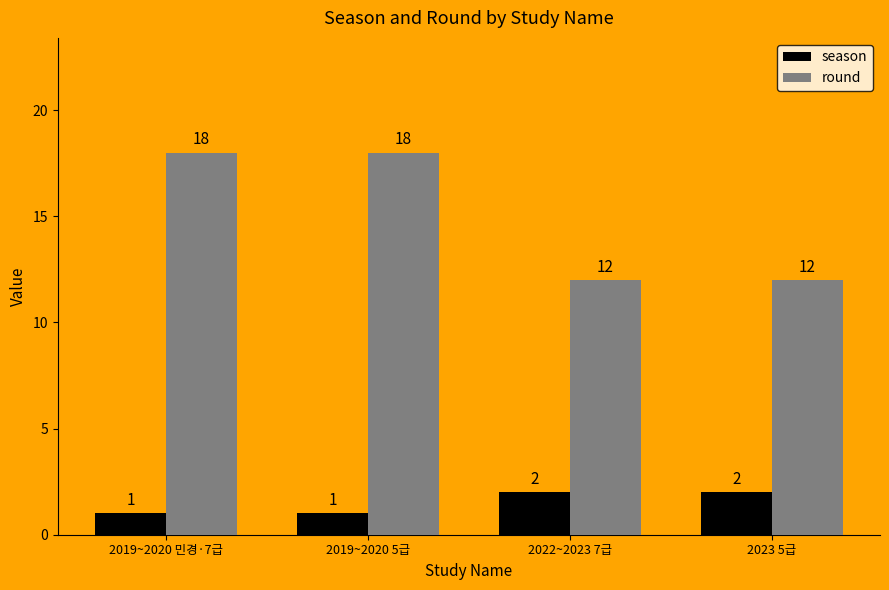

How many values in the round series are below 18?

2